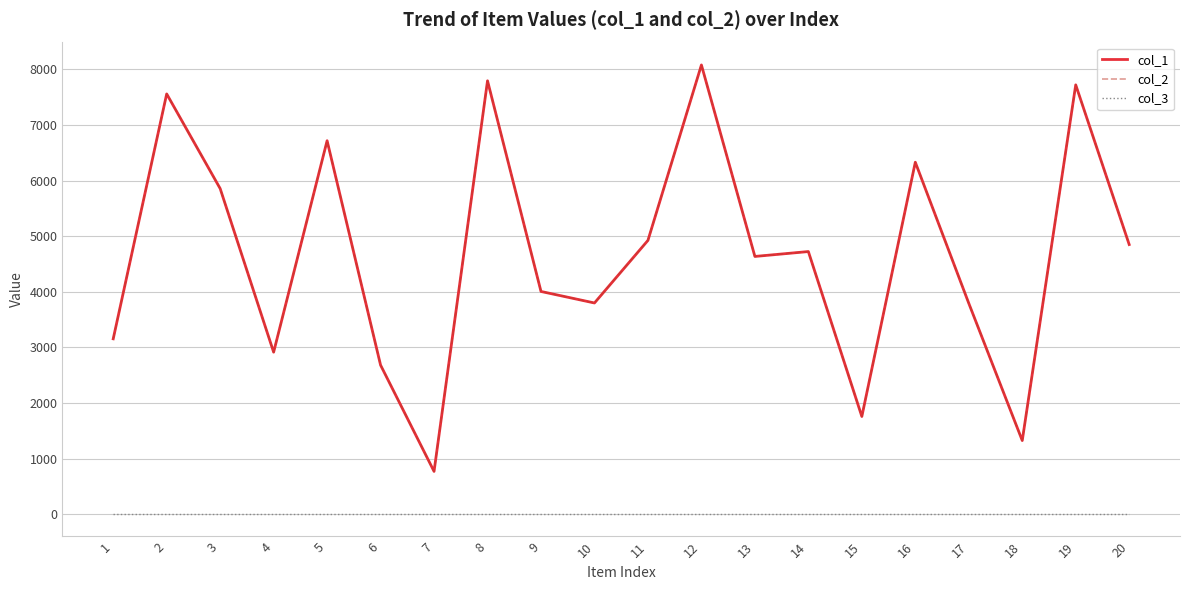

True or false: col_1 and col_3 cross at least once.

False